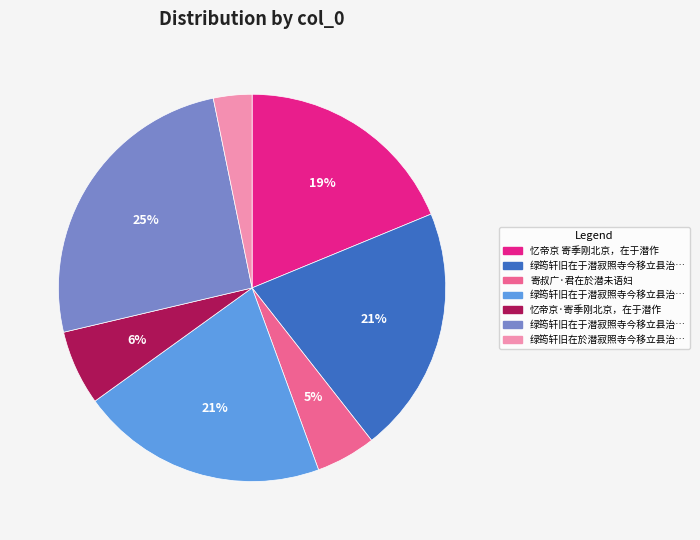

Does any single category account for the majority?

No